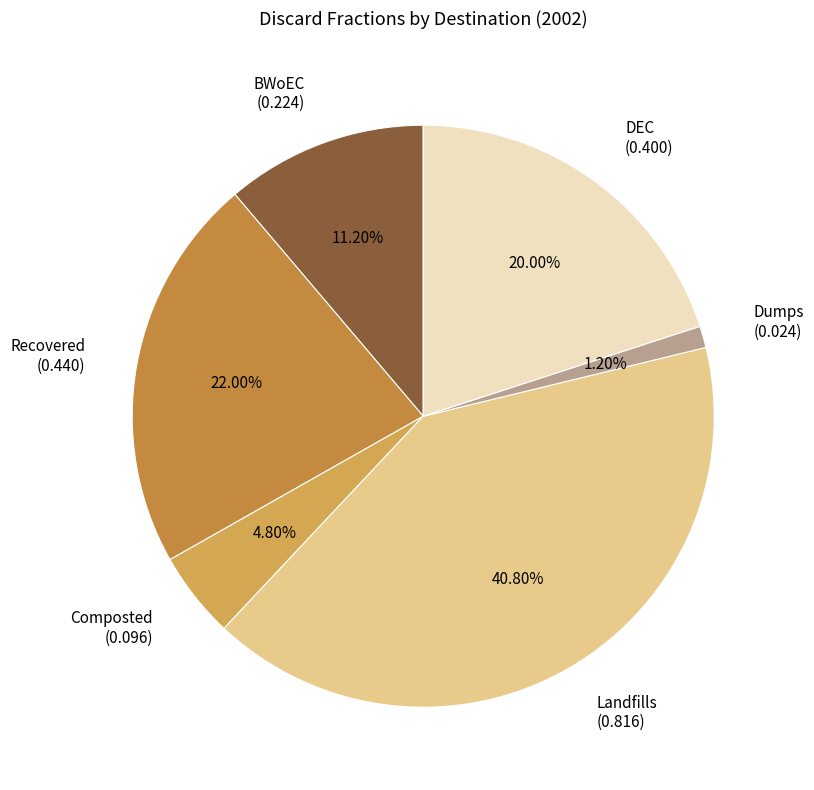

Count the number of slices in the pie.

6